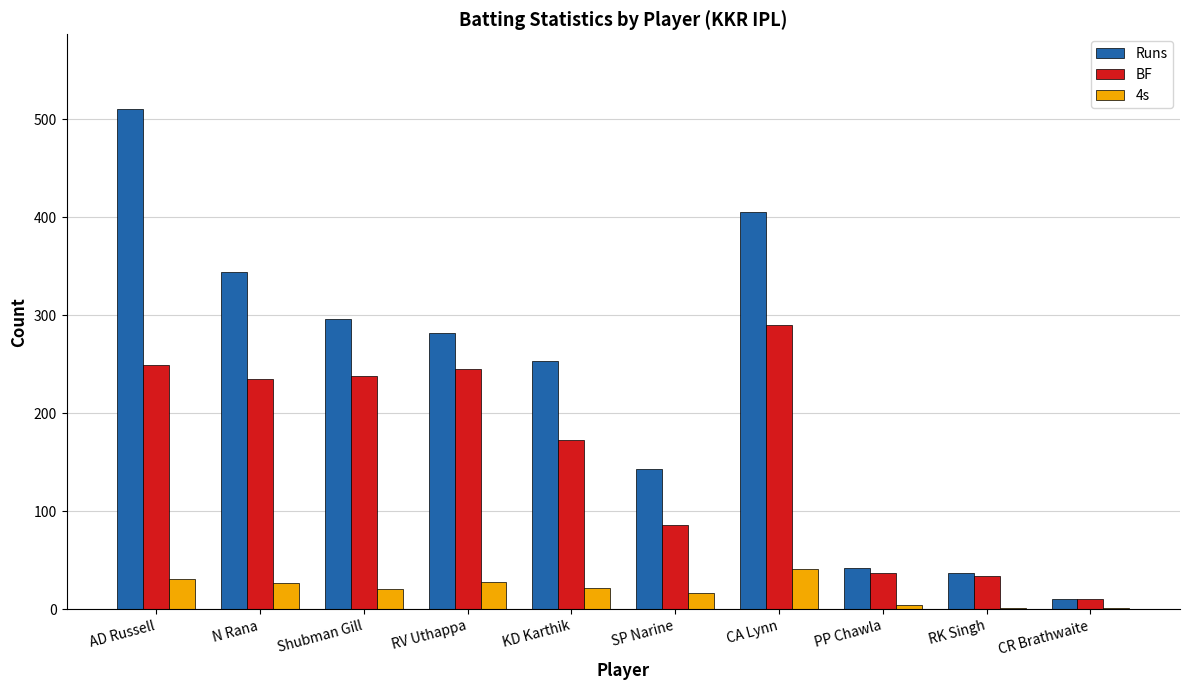

What are all the series names shown in the legend?

Runs, BF, 4s